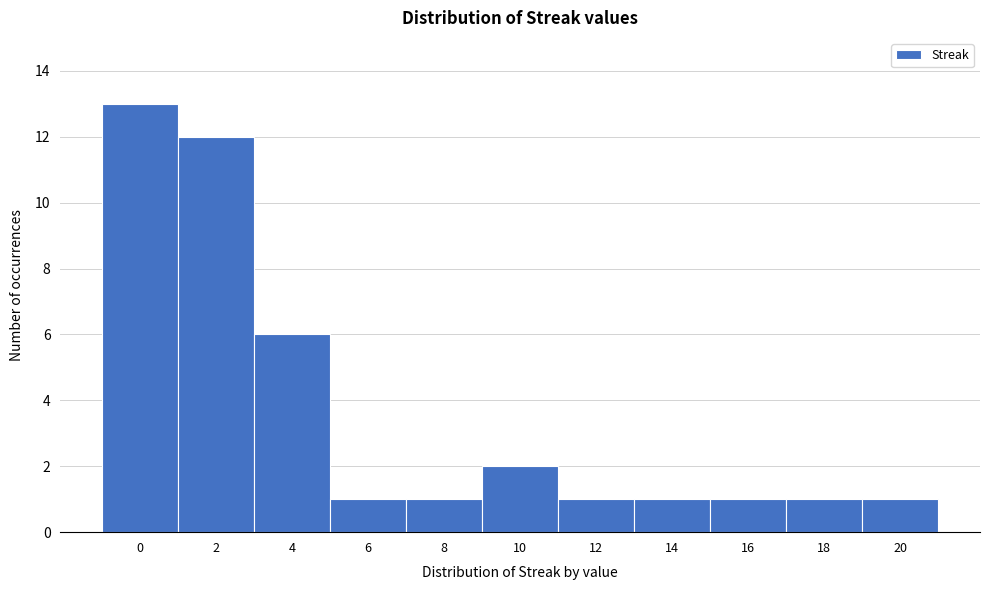

Reading left to right, list every bar in this chart as the range it spans on the x-axis followed by its height. The values are not printed on the chart, so give them approximately, as read against the axis.

-1 to 1: 13
1 to 3: 12
3 to 5: 6
5 to 7: 1
7 to 9: 1
9 to 11: 2
11 to 13: 1
13 to 15: 1
15 to 17: 1
17 to 19: 1
19 to 21: 1